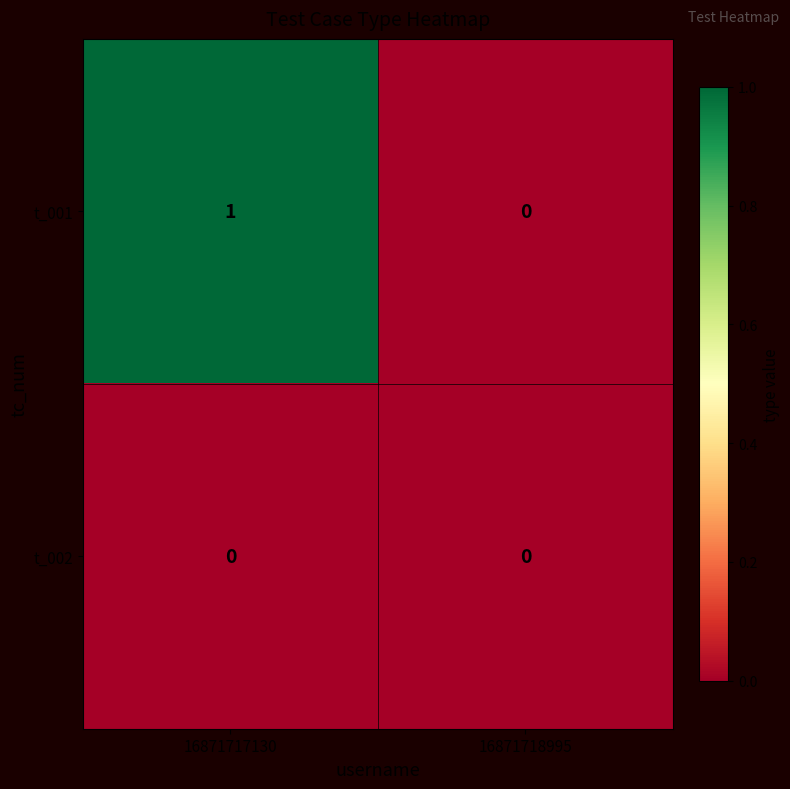

Which series has the largest range (max minus min)?

t_001